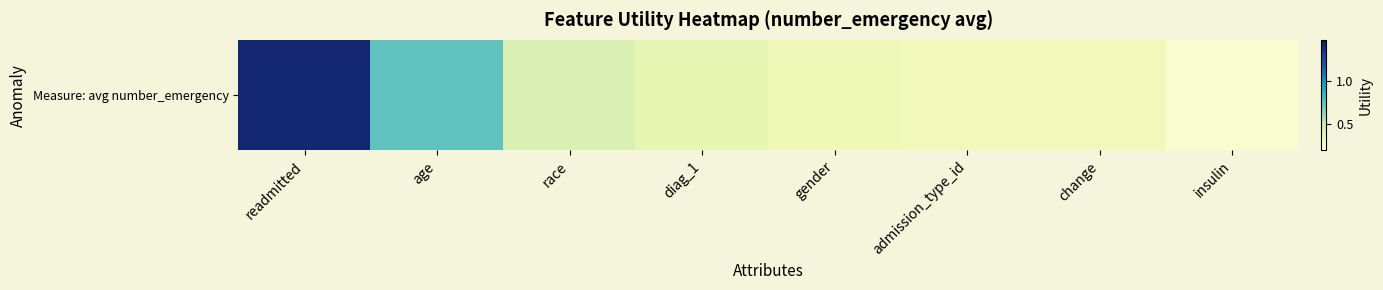

List the labels in order of value, smallest first.

insulin, change, admission_type_id, gender, diag_1, race, age, readmitted